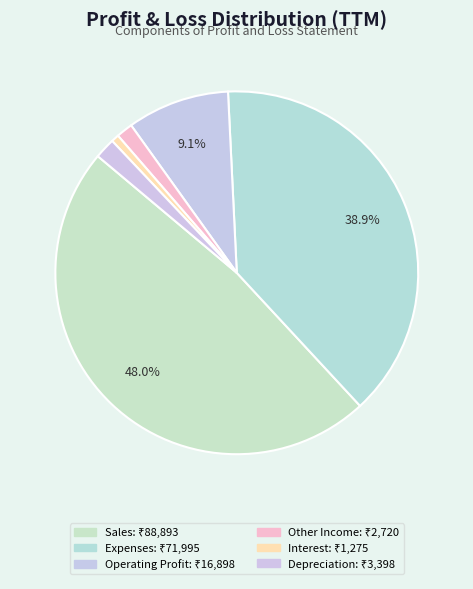

Does any single category account for the majority?

No